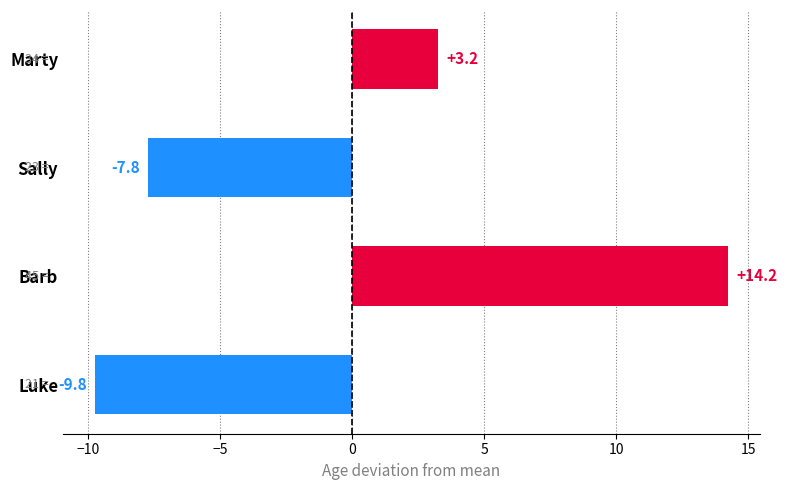

At which category does the chart reach its minimum across all series?

Luke